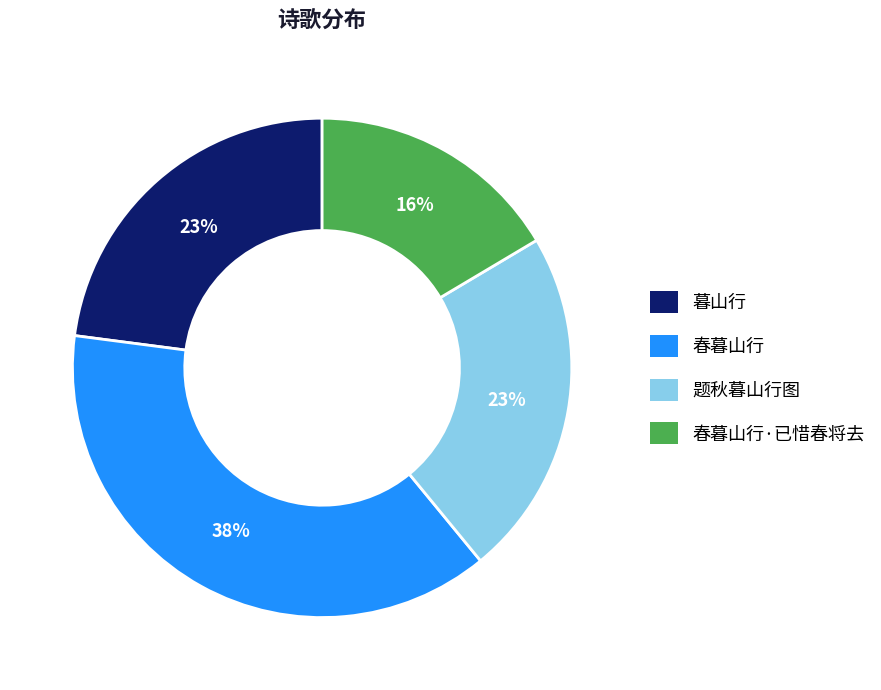

To the nearest percent, what is the average slice percentage?

25%